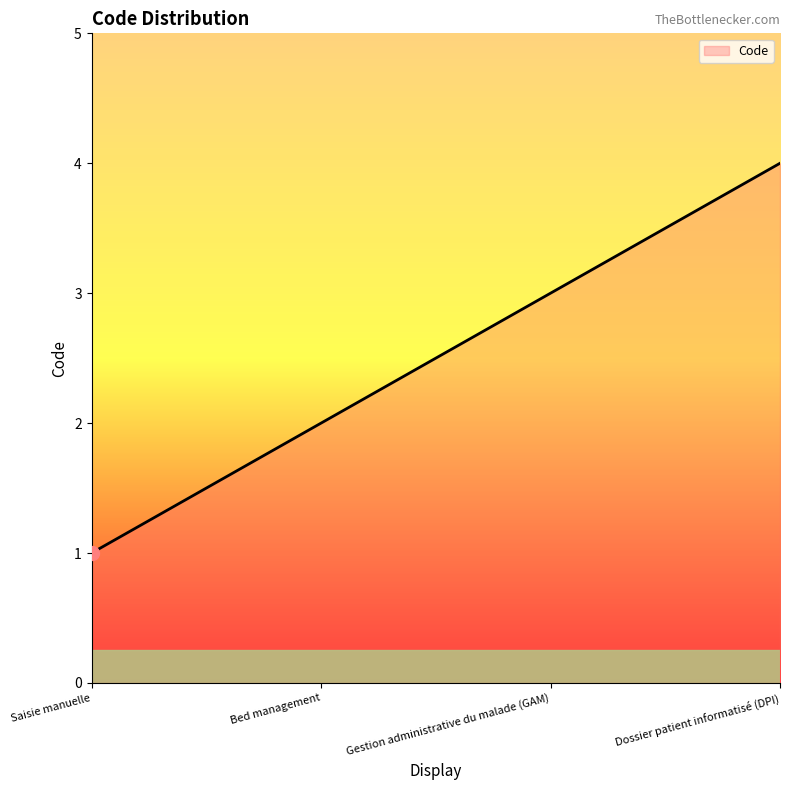

What is the smallest value displayed?

1.0